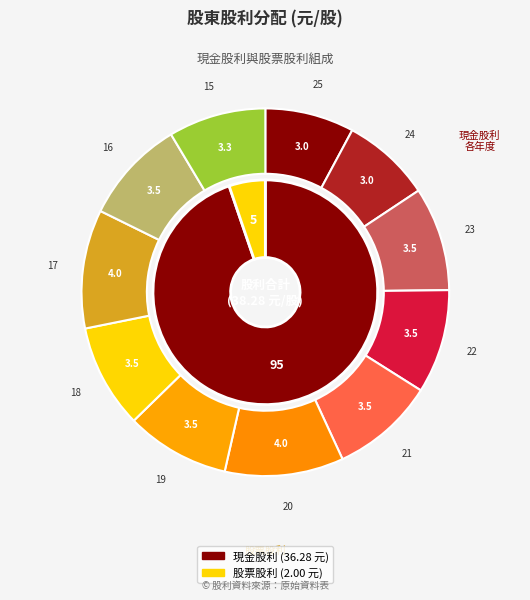

How many slices are in this pie chart?

11